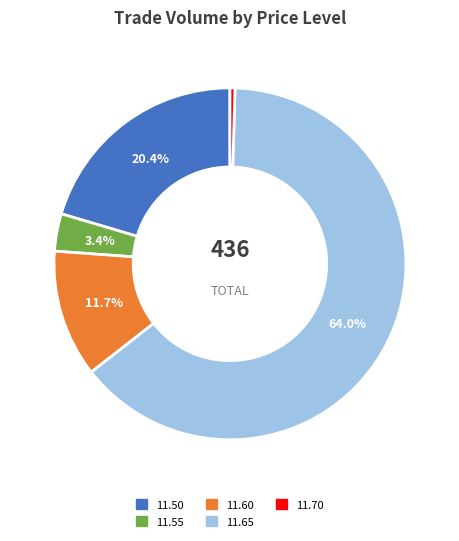

Is there a majority slice in this chart?

Yes